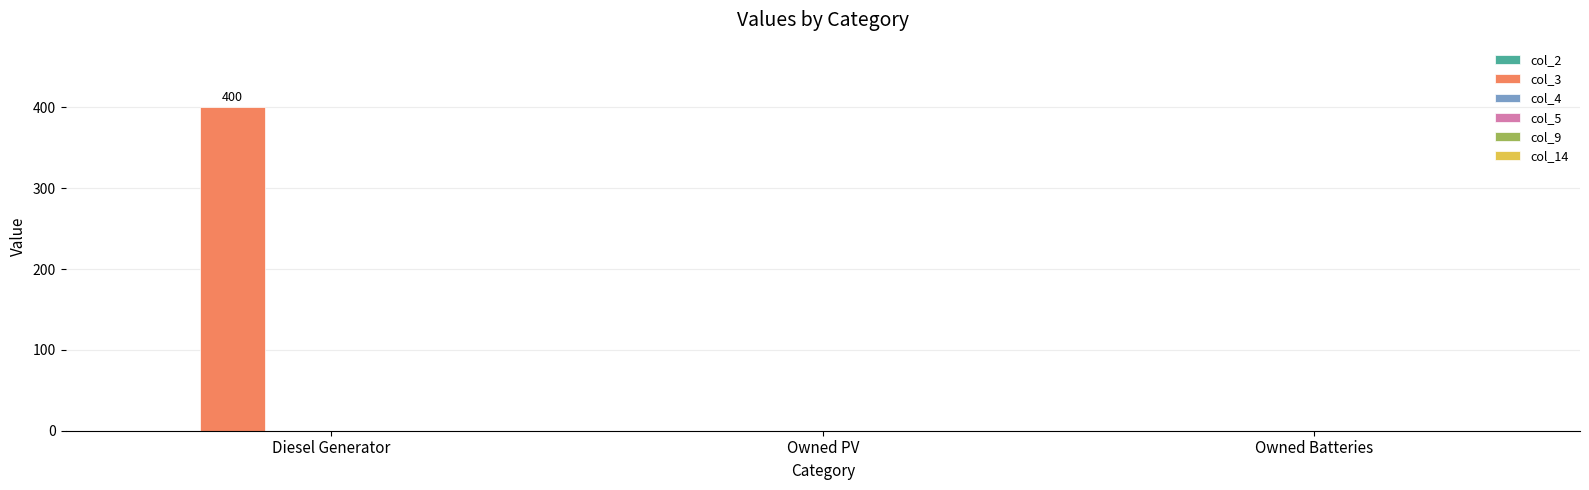

What is the change in value from Diesel Generator to Owned PV?

-400